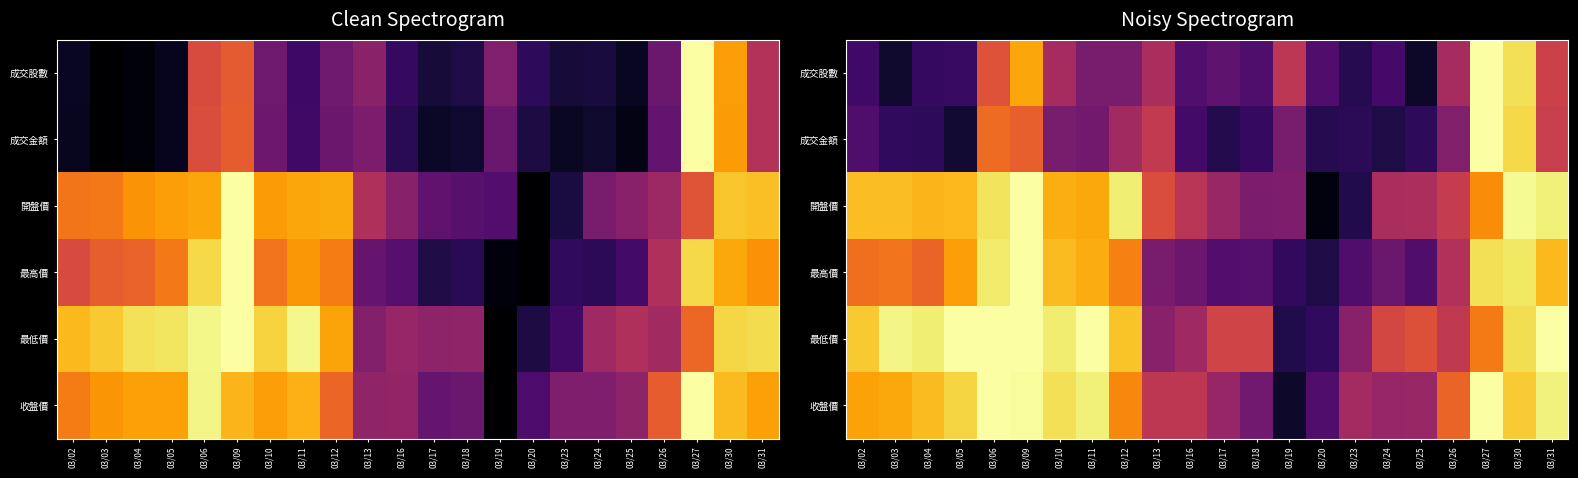

At how many categories does at least one series exceed 0?

22